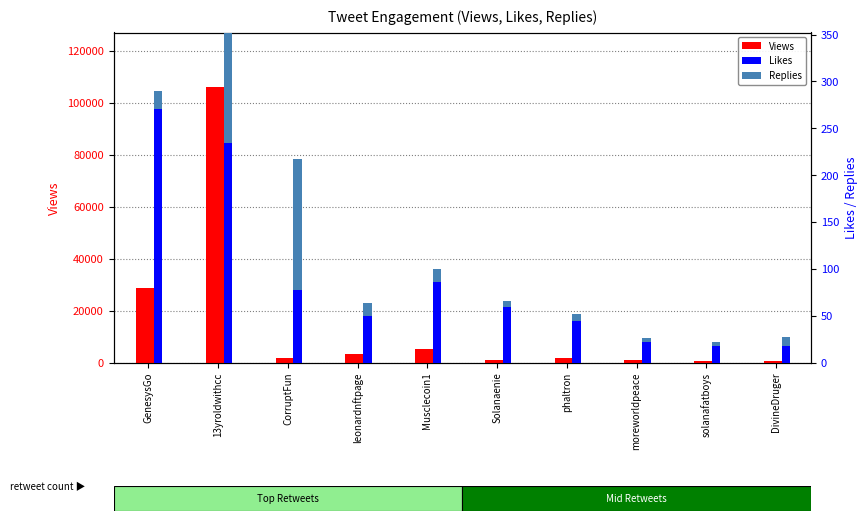

How many values in the Views series exceed 1807?

4